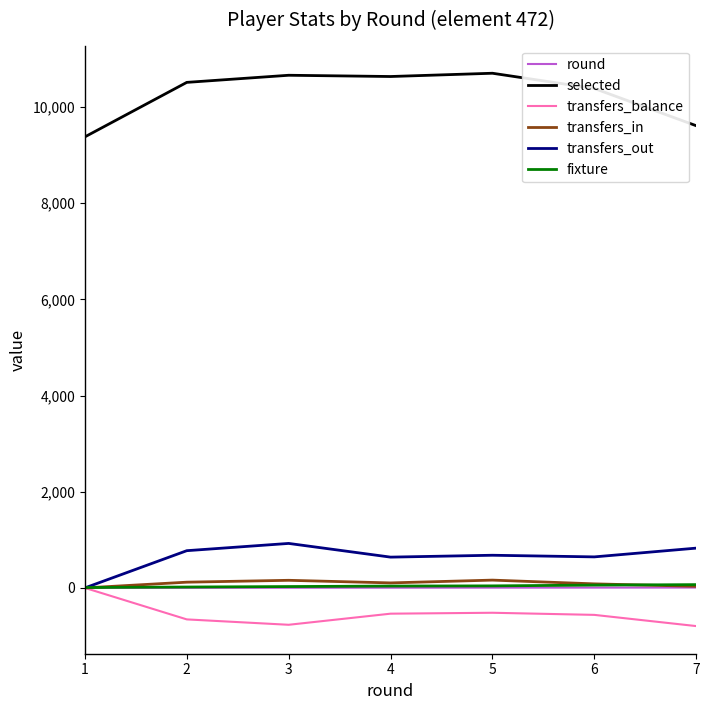

True or false: selected and transfers_out cross at least once.

False